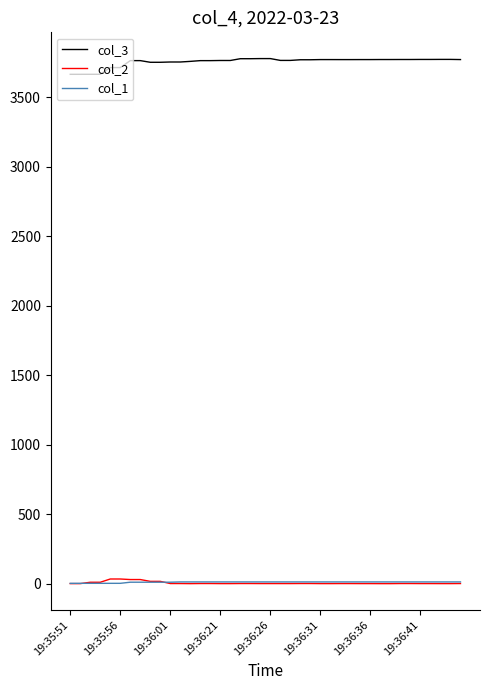

What is the greatest value displayed?

3776.5